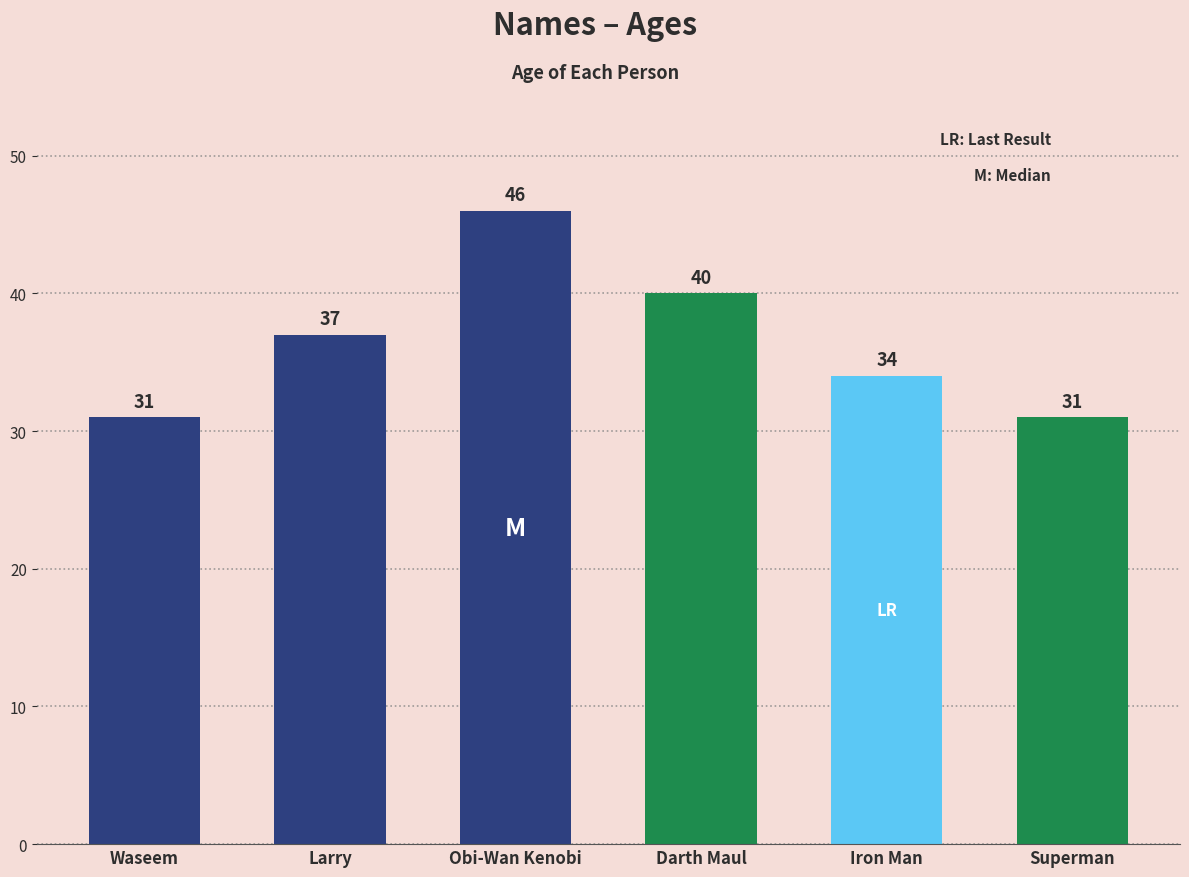

What is the maximum value shown in the chart?

46